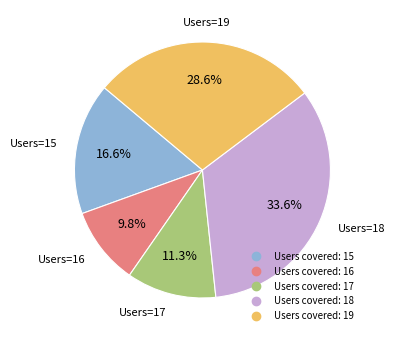

To the nearest percent, what is the difference between the largest and smallest slice percentages?

24%